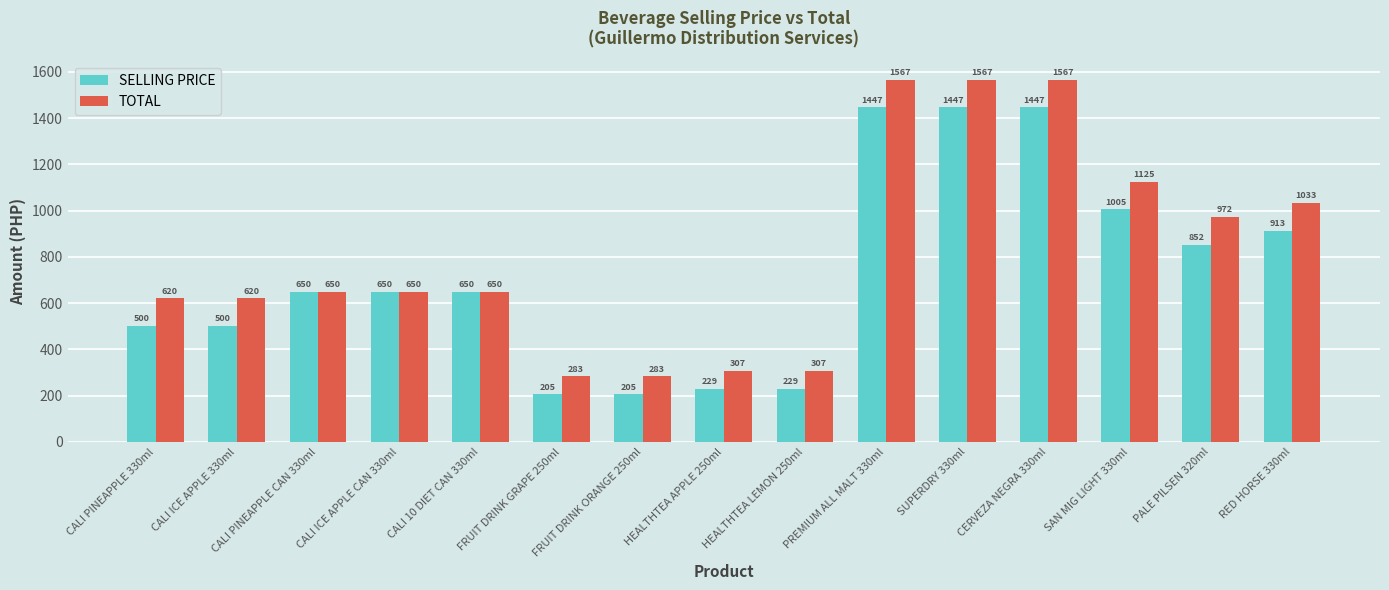

Is the value of TOTAL at SUPERDRY 330ml greater than the value of SELLING PRICE at SUPERDRY 330ml?

Yes